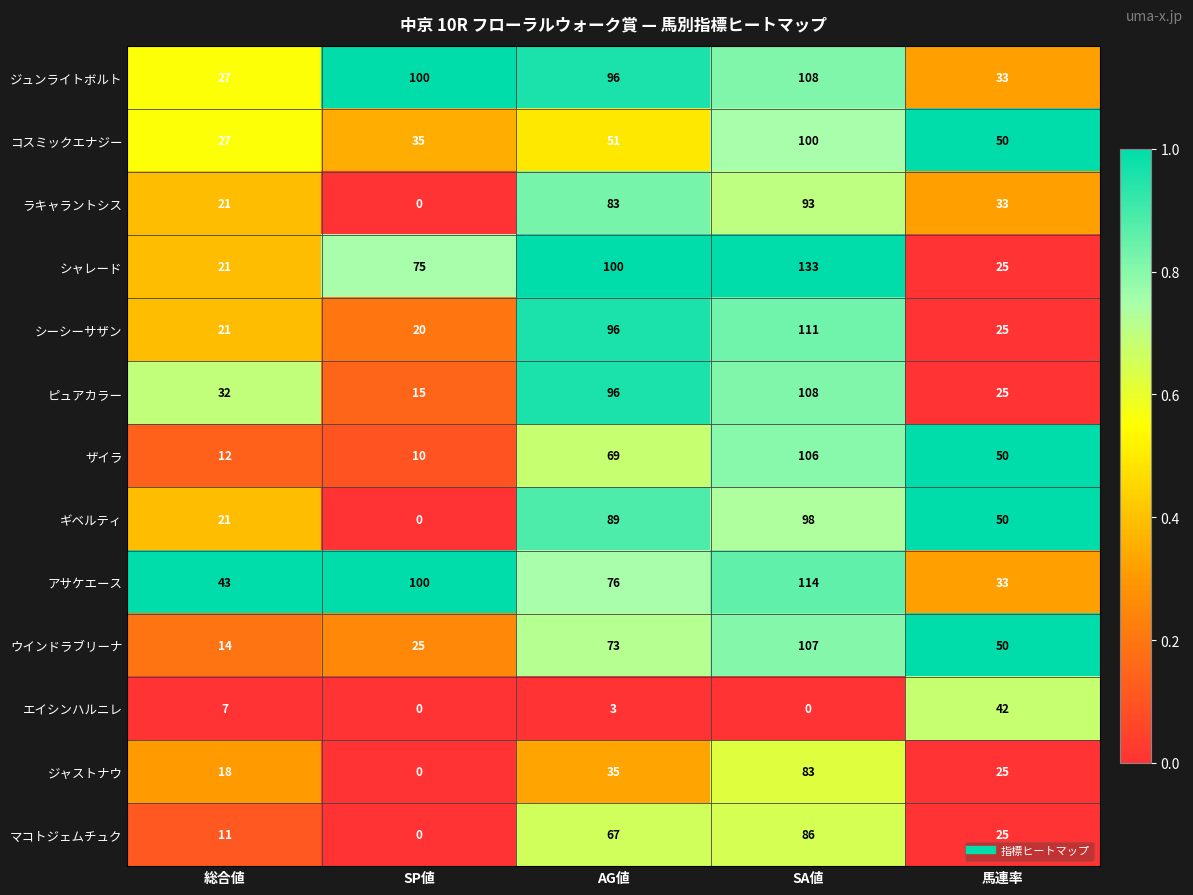

List the labels in order of シーシーサザン value, smallest first.

SP値, 総合値, 馬連率, AG値, SA値